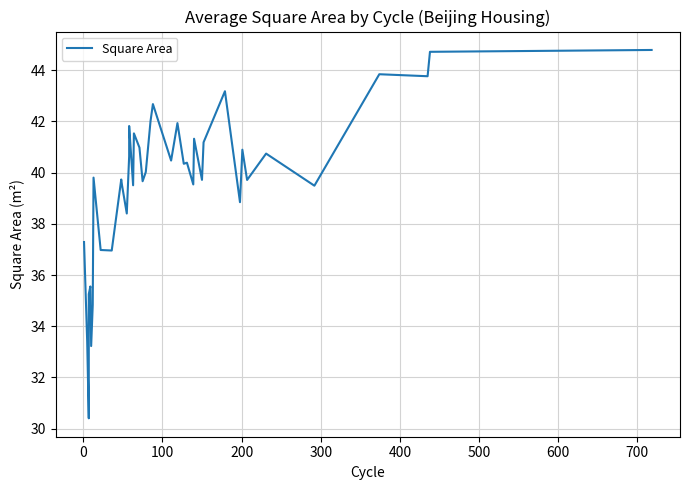

How many values are below 40?

20